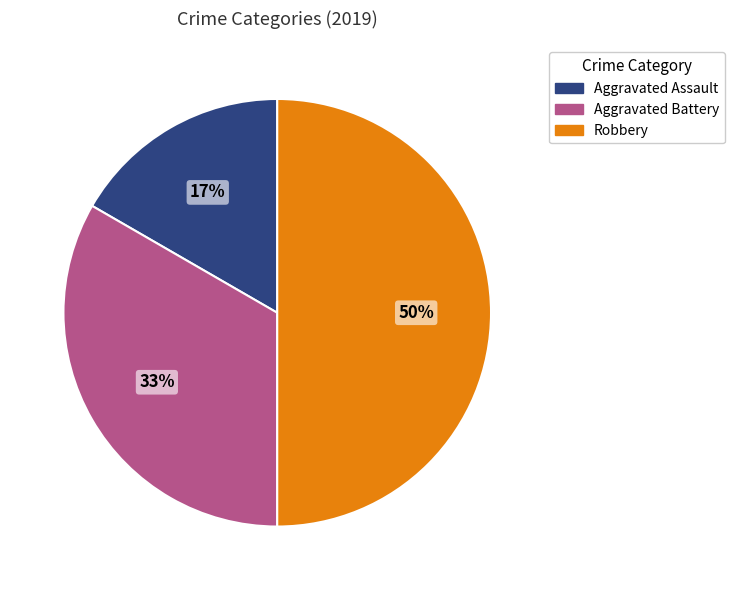

What is the smallest slice in the pie chart?

Aggravated Assault